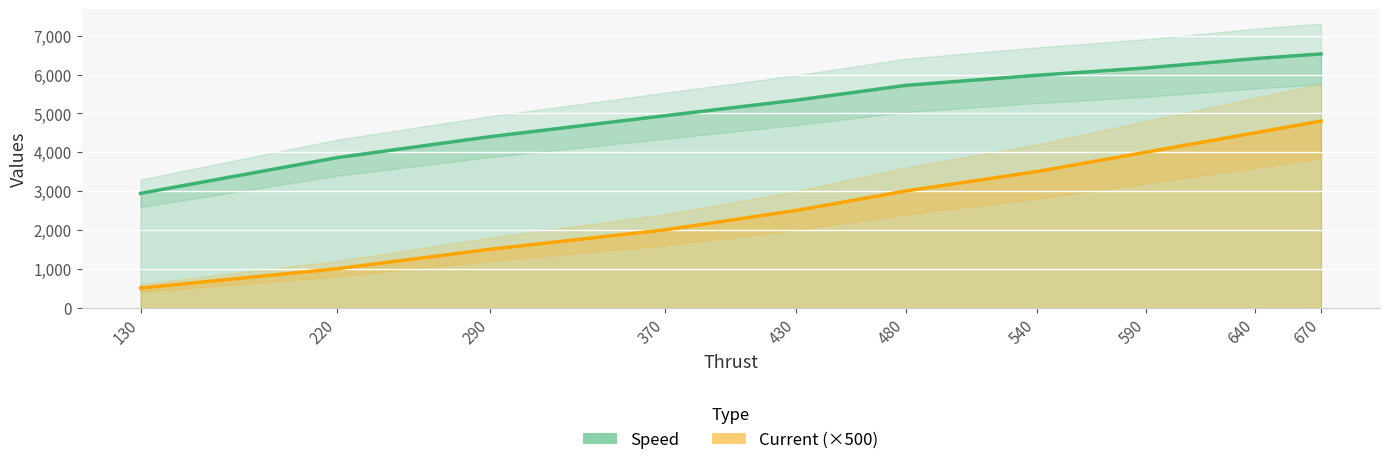

What is the maximum value for Current (×500)?

4800